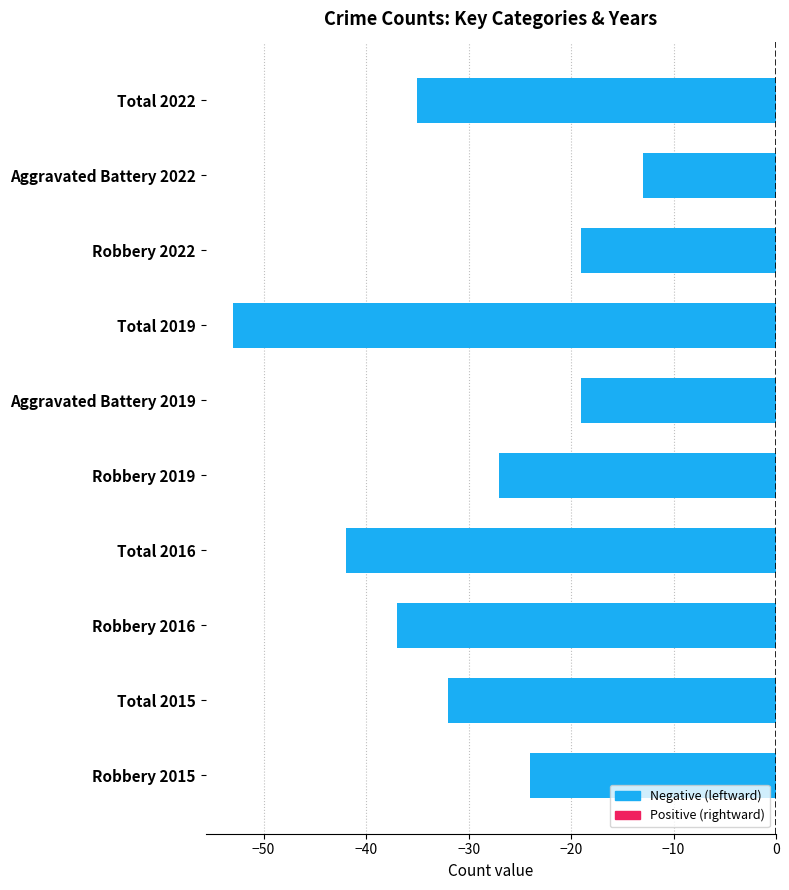

What is the approximate value at Aggravated Battery 2022, to the nearest 10?

-10